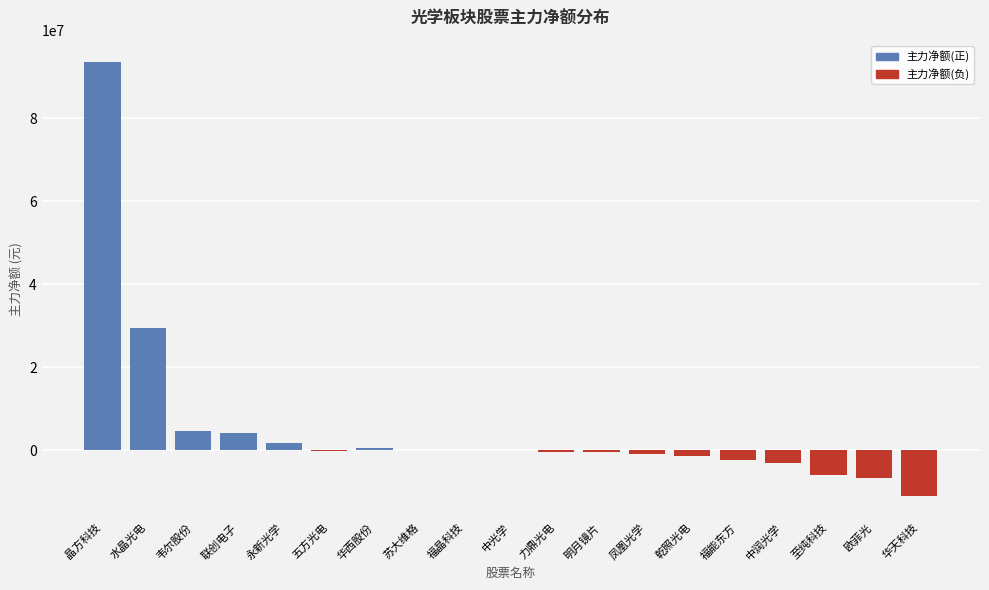

How many data points are above -72482?

9